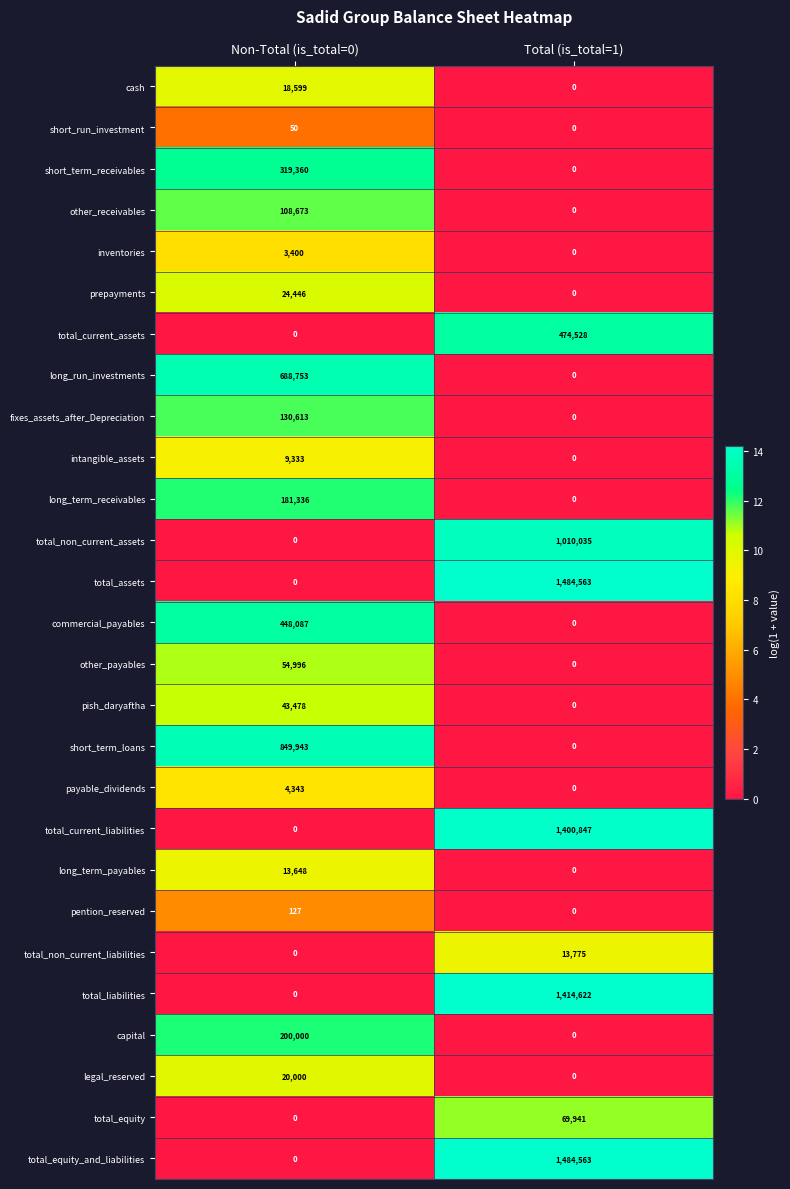

What is the difference between the short_run_investment values at Non-Total (is_total=0) and Total (is_total=1)?

50